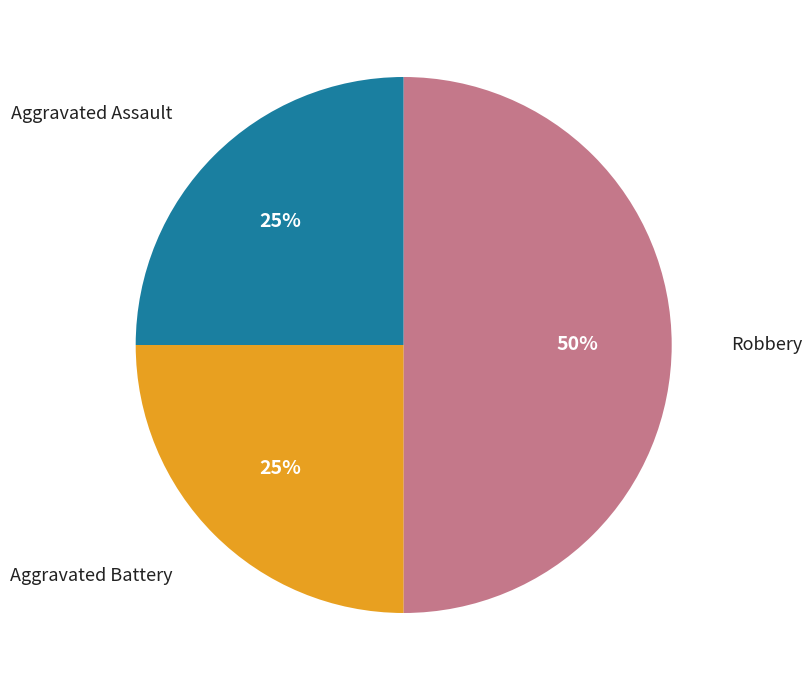

Does Aggravated Assault account for over 50% of the chart?

No